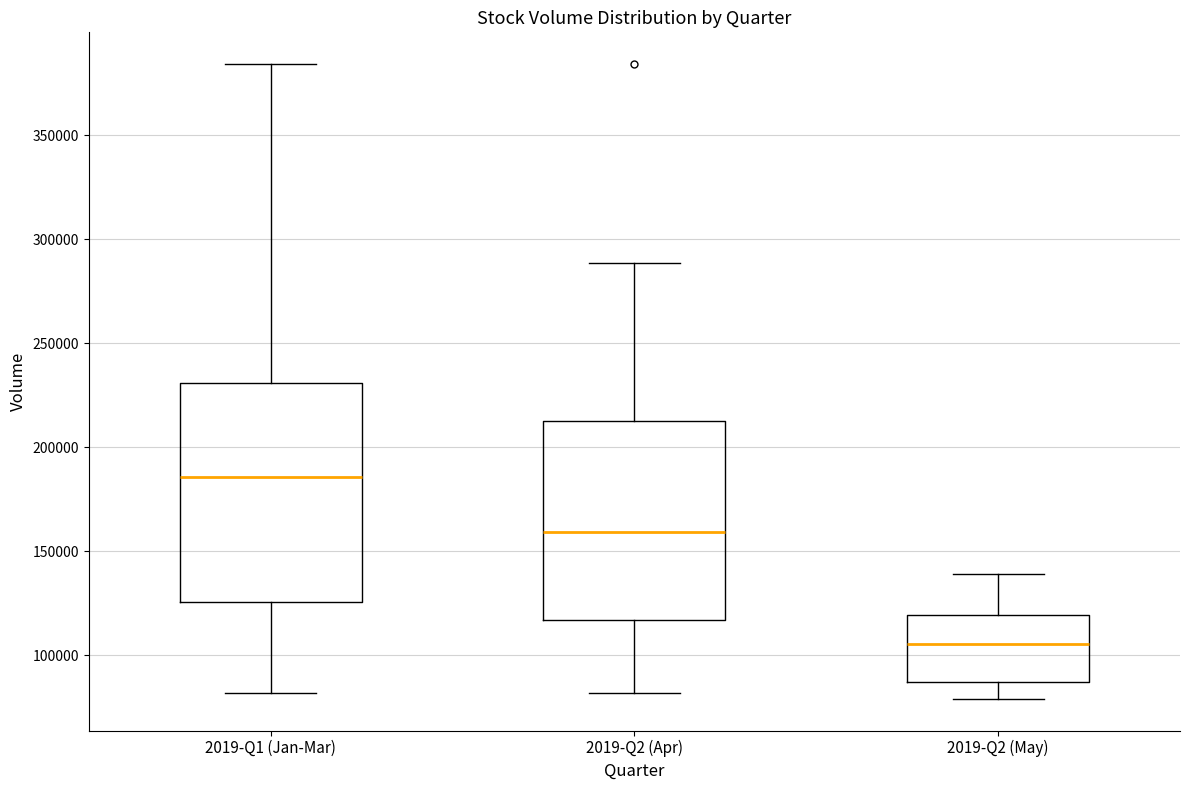

Where does the median line of the box for 2019-Q2 (Apr) sit on the y-axis? The values are not printed on the chart, so give them approximately, as read against the axis.

160000